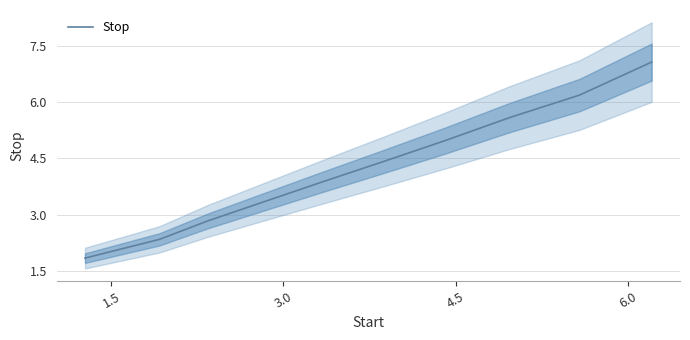

What is the lowest value of the Stop series?

1.8